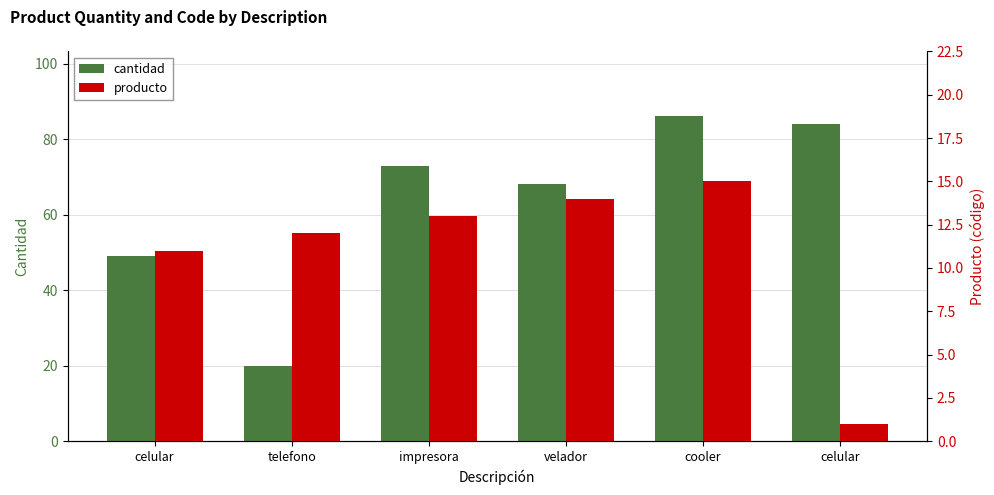

Rank the series by their maximum value, from lowest to highest.

producto, cantidad